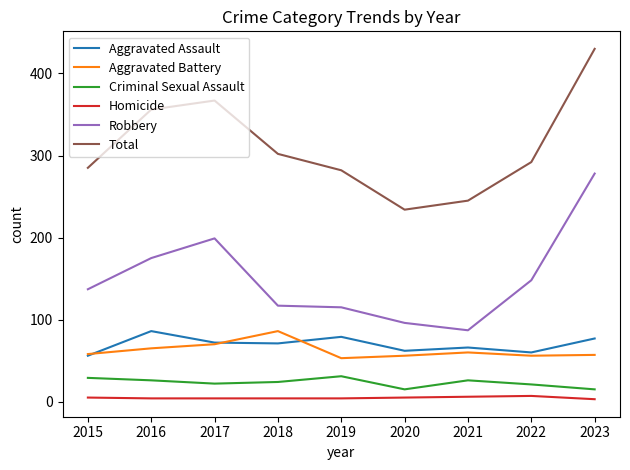

True or false: Aggravated Battery and Criminal Sexual Assault cross at least once.

False